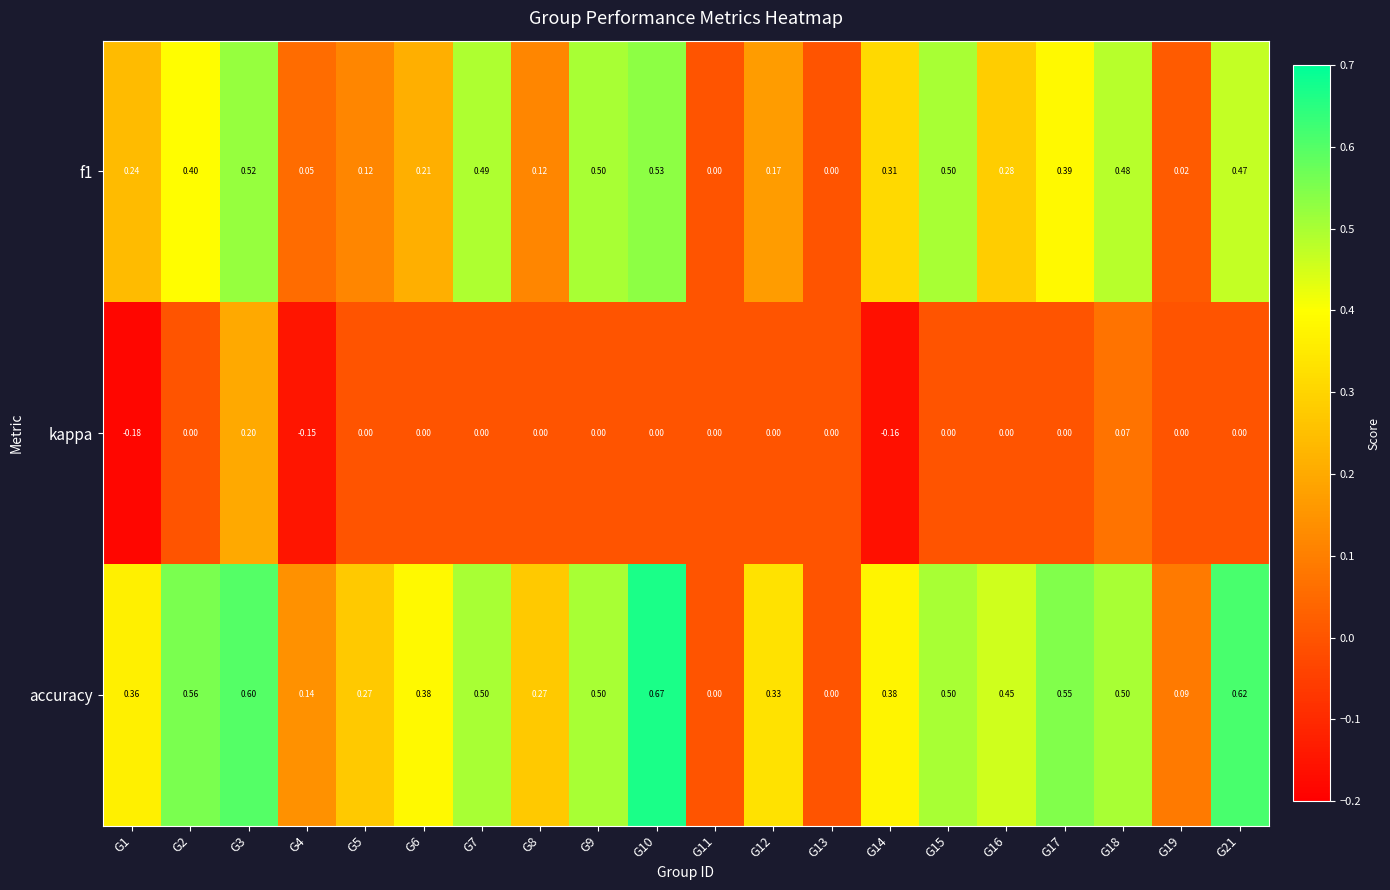

Is the value of f1 at G2 greater than the value of kappa at G19?

Yes